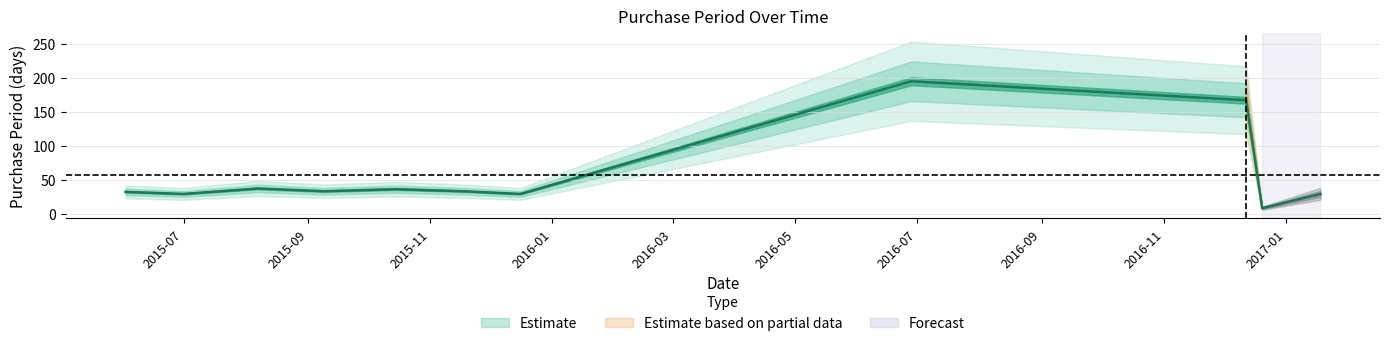

What position from the left is 2016-06-28?

8